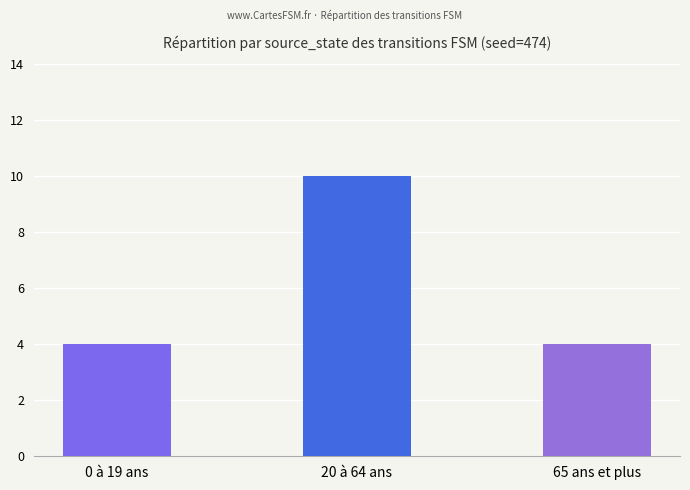

What is the value of the 1st bar from the left?

4